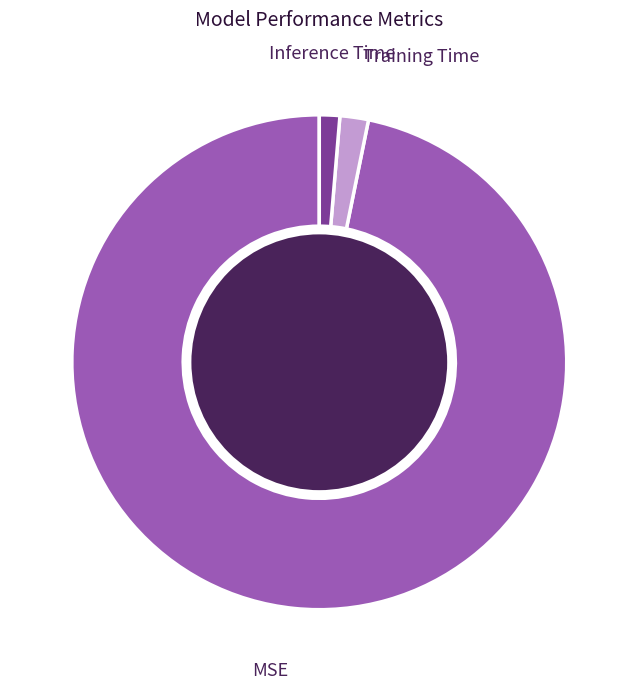

Does any single category account for the majority?

Yes